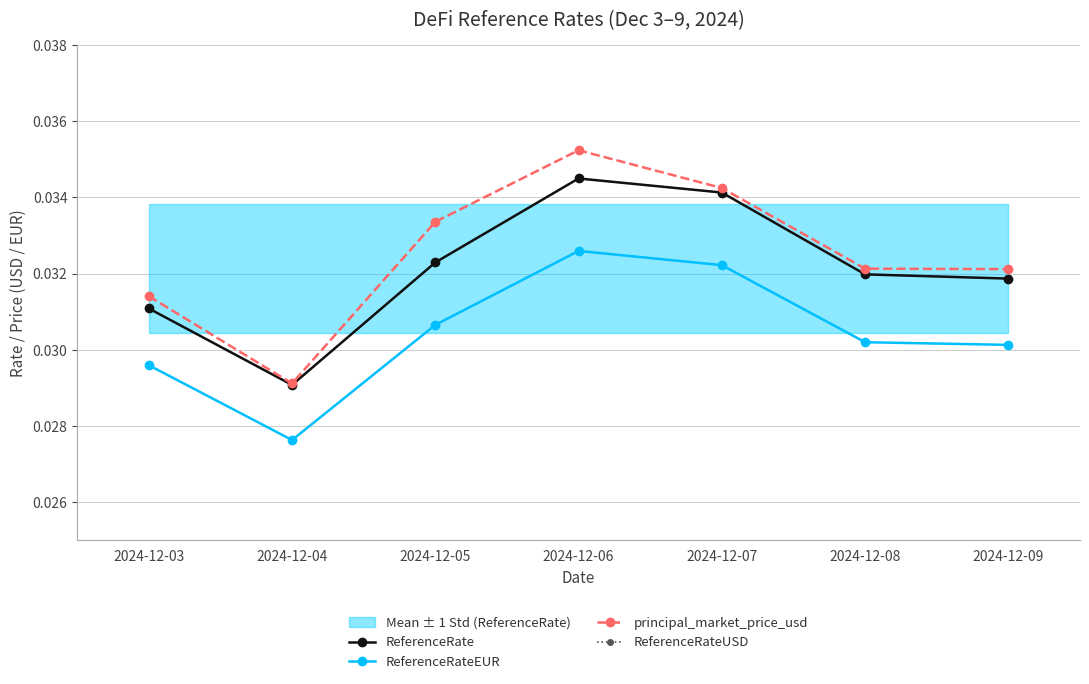

True or false: ReferenceRate has a value of 0.0 at 2024-12-06.

True